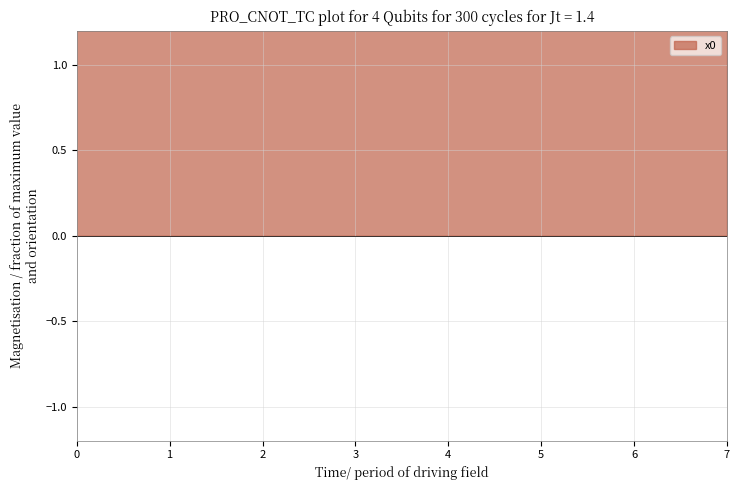

What is the average value?

2.0